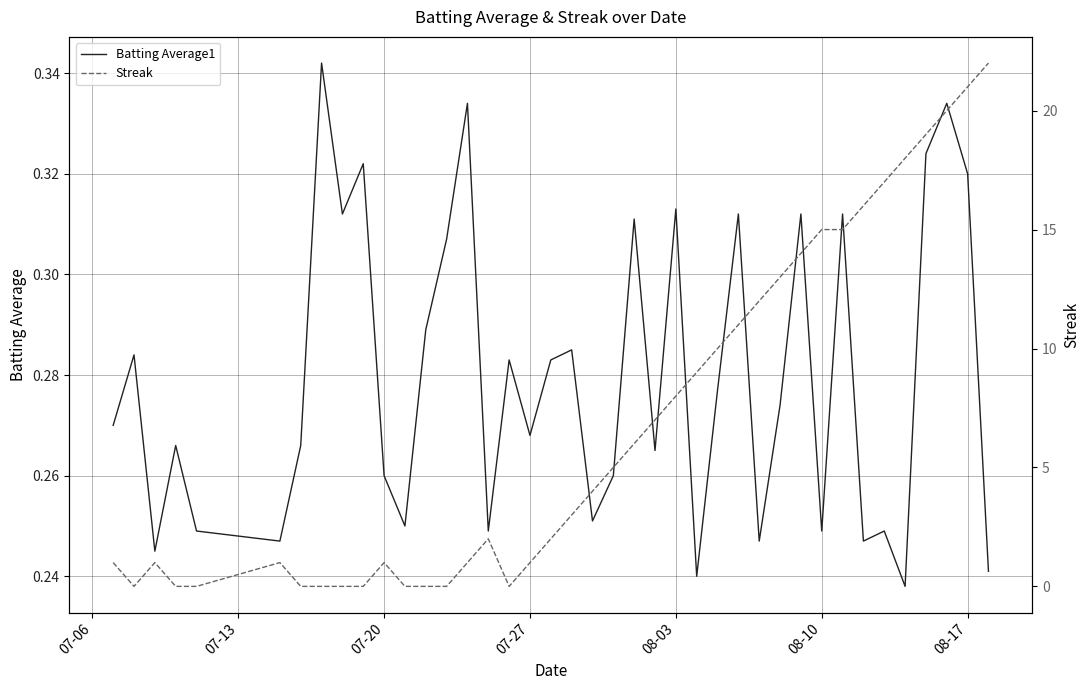

Is this an area chart (filled region under the line)?

No